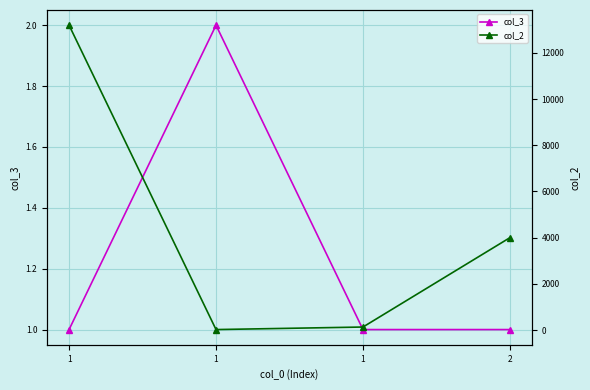

True or false: col_2 and col_3 cross at least once.

False